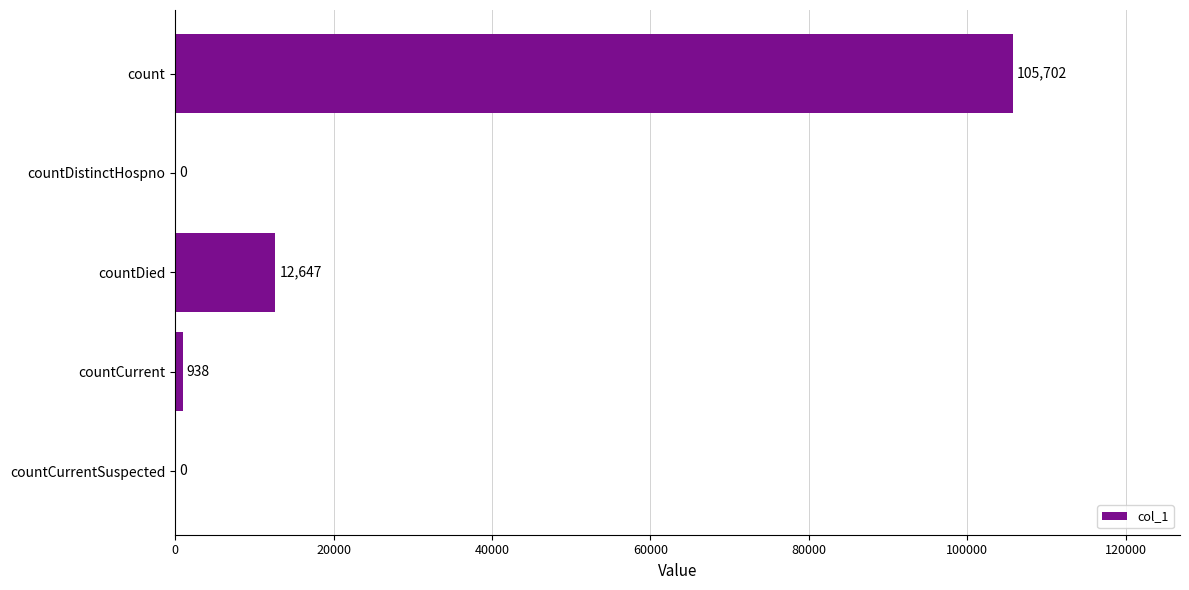

True or false: the data shows 16481 at countDied.

False